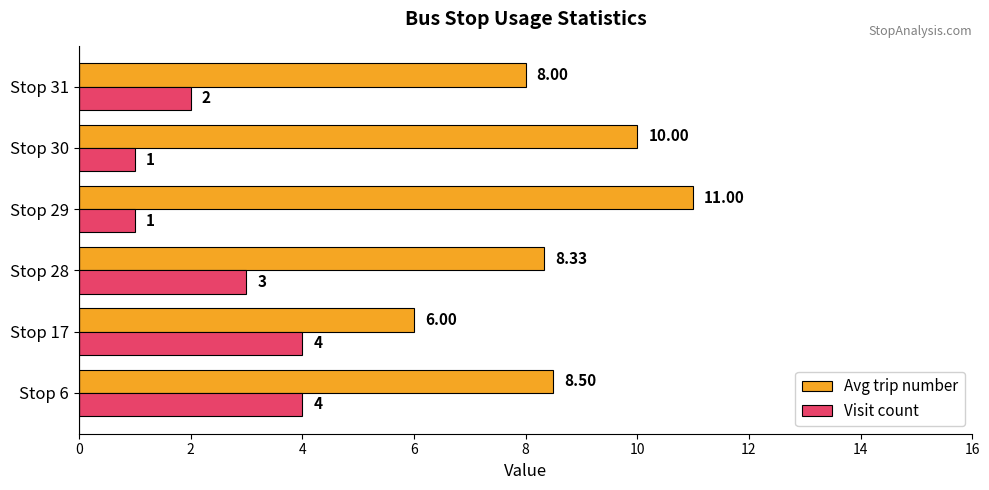

Between Stop 17 and Stop 28, which series saw the biggest shift?

Avg trip number